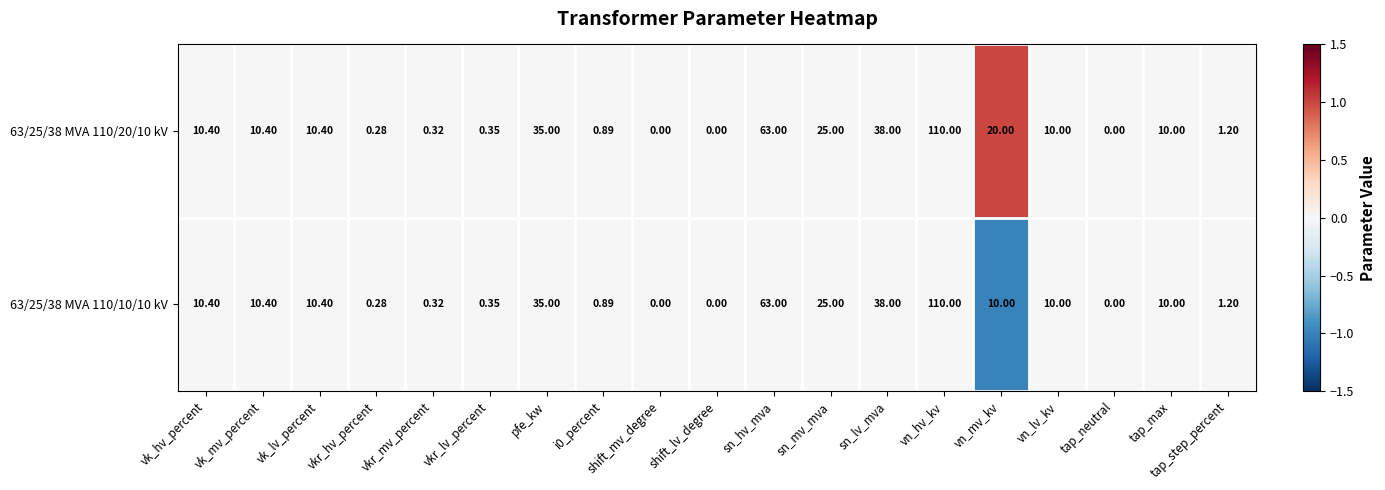

At which category is the sum across all series the highest?

vn_hv_kv